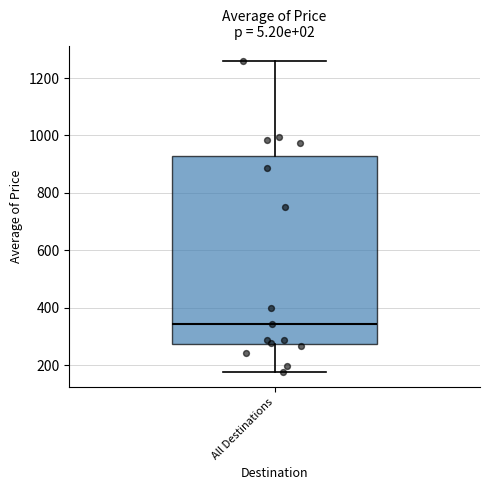

Read this box plot against the y-axis: the position of the median line, the range covered by the box, and the ends of both whiskers. The values are not printed on the chart, so give them approximately, as read against the axis.

median 340, box 280 to 940, whiskers 180 to 1260